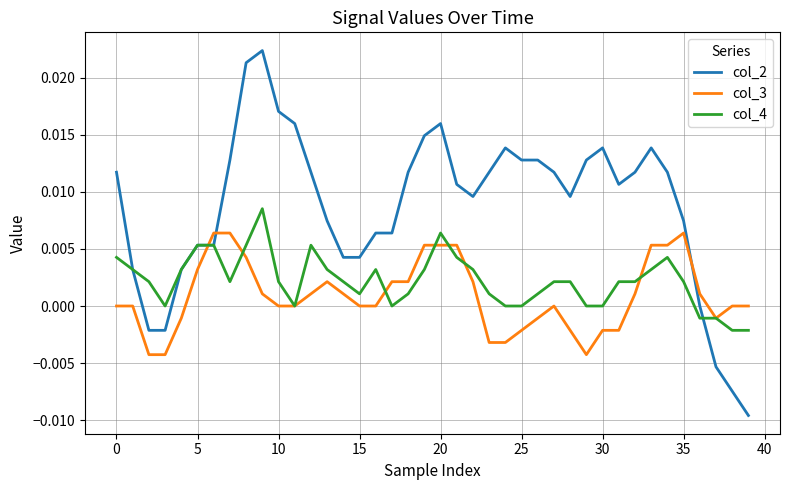

Which series has the largest total across all categories?

col_2